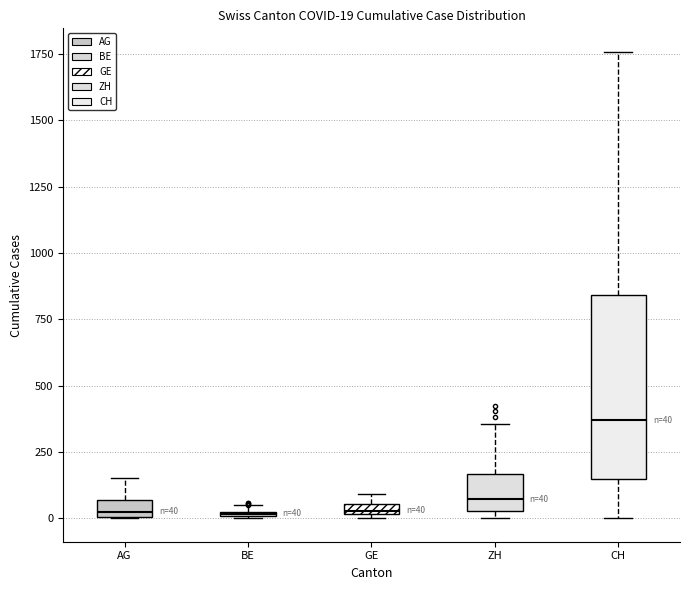

Which box is the tallest, from its lower edge to its upper edge?

CH